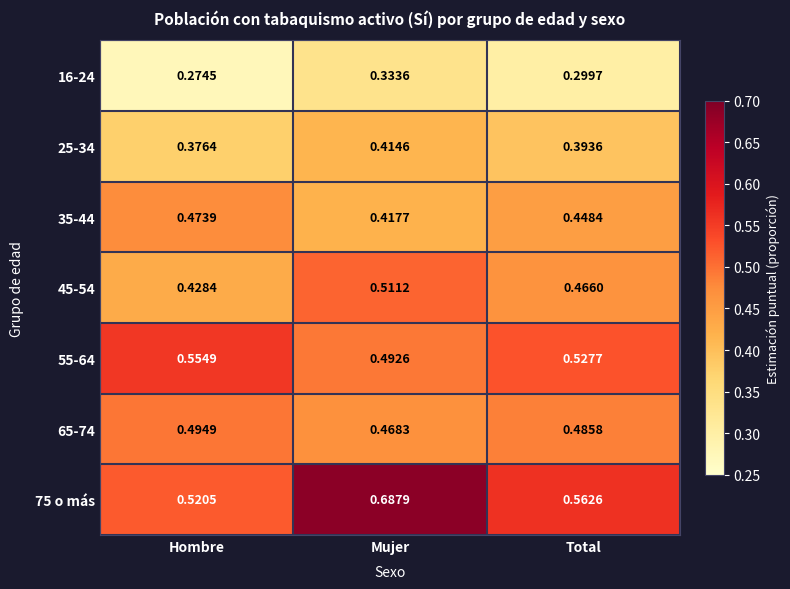

Which label corresponds to the smallest value in the chart?

Hombre